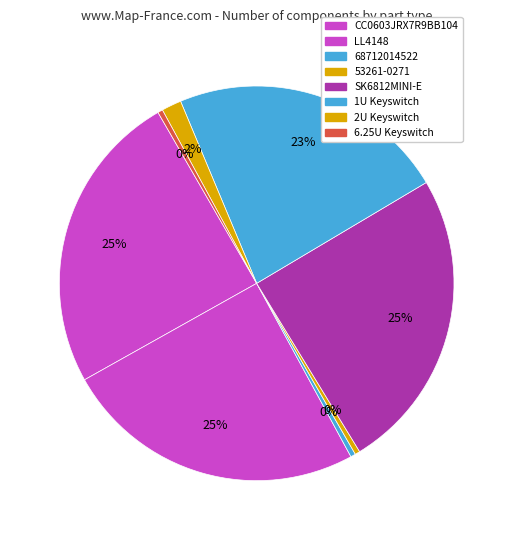

What is the change in value from SK6812MINI-E to 1U?

-5